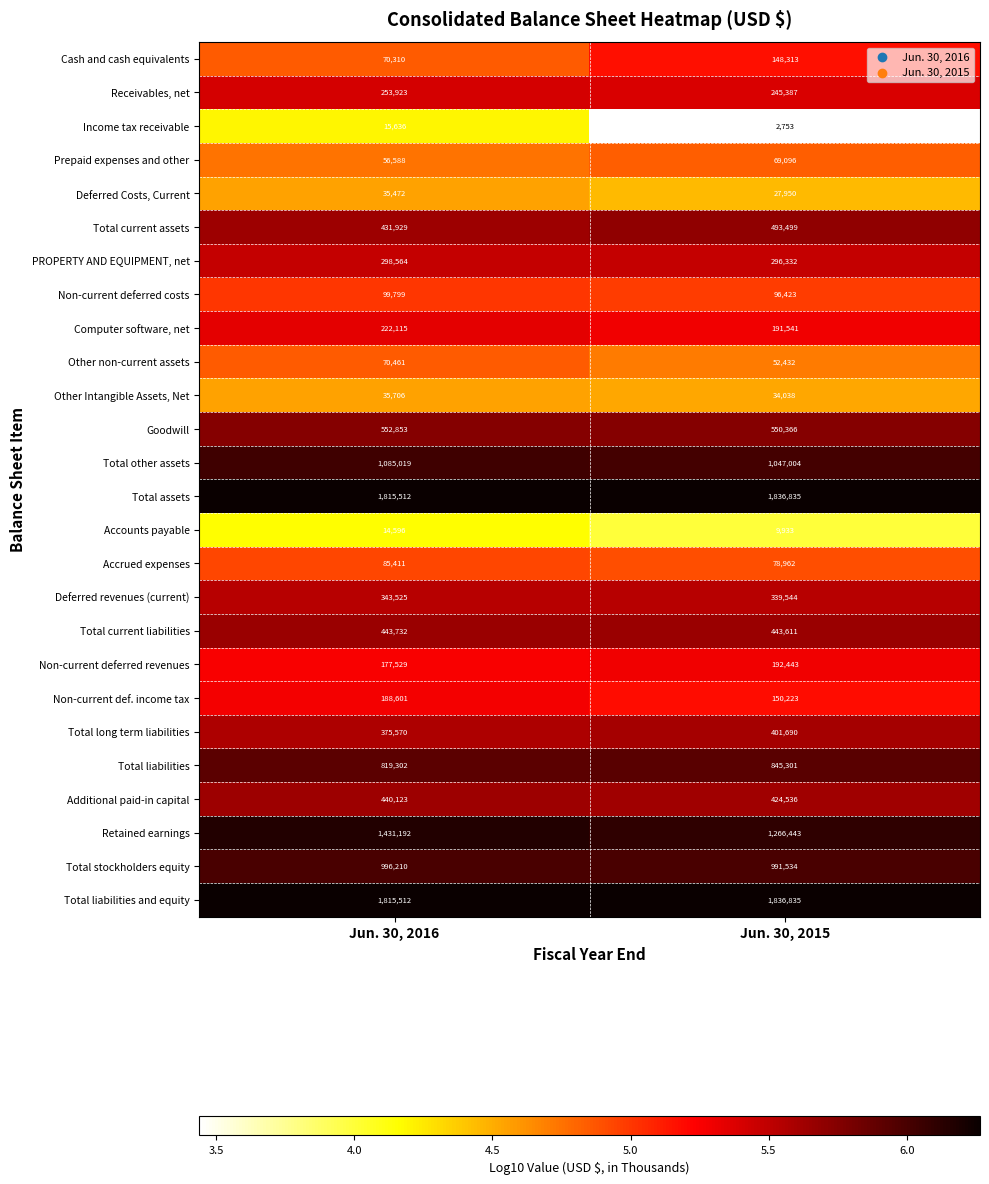

What is the highest value of the Additional paid-in capital series?

440123